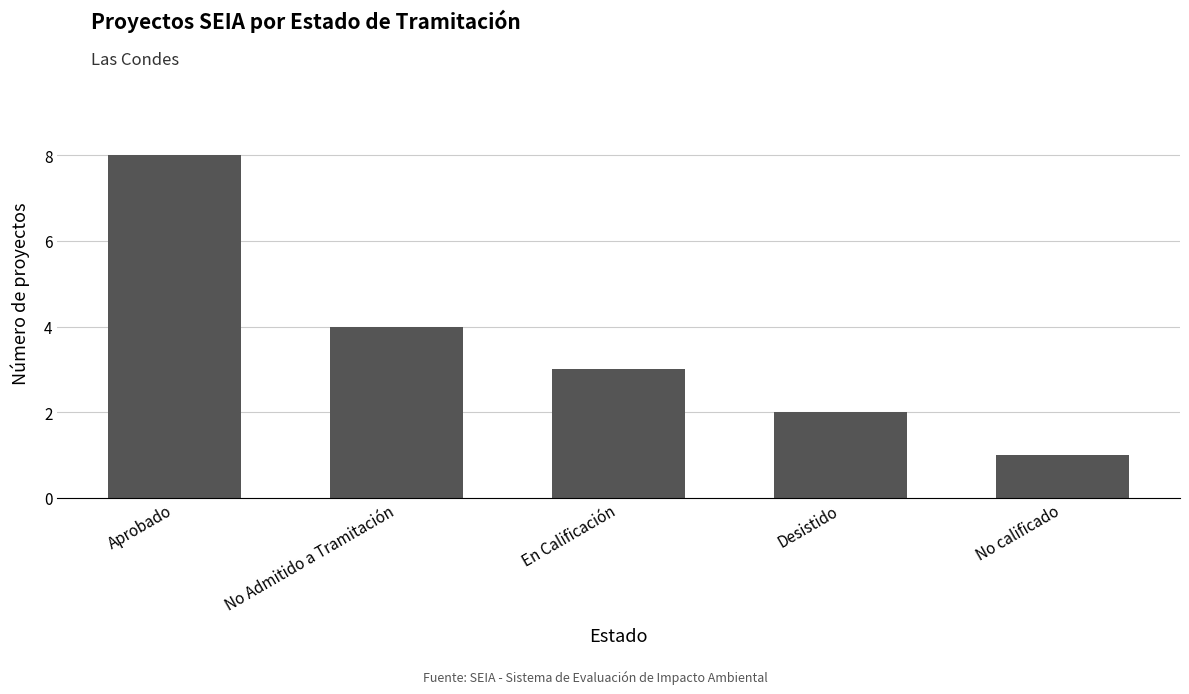

What is the difference between the maximum and minimum values?

7